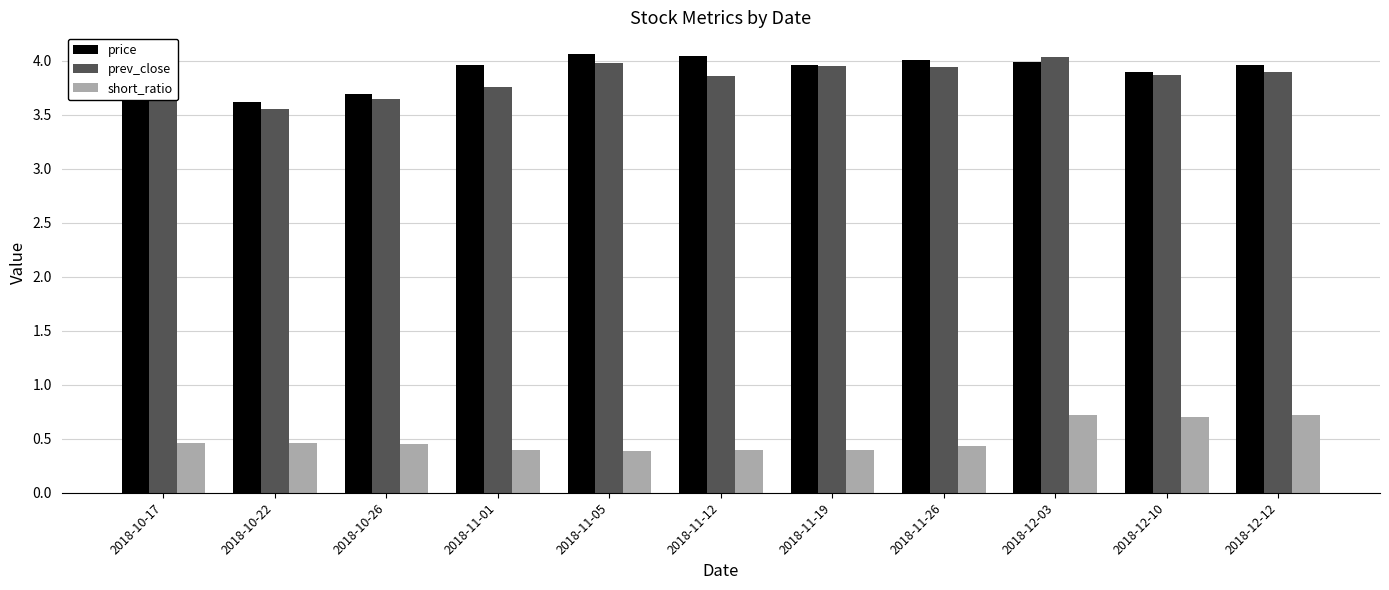

Which series has the largest total across all categories?

price